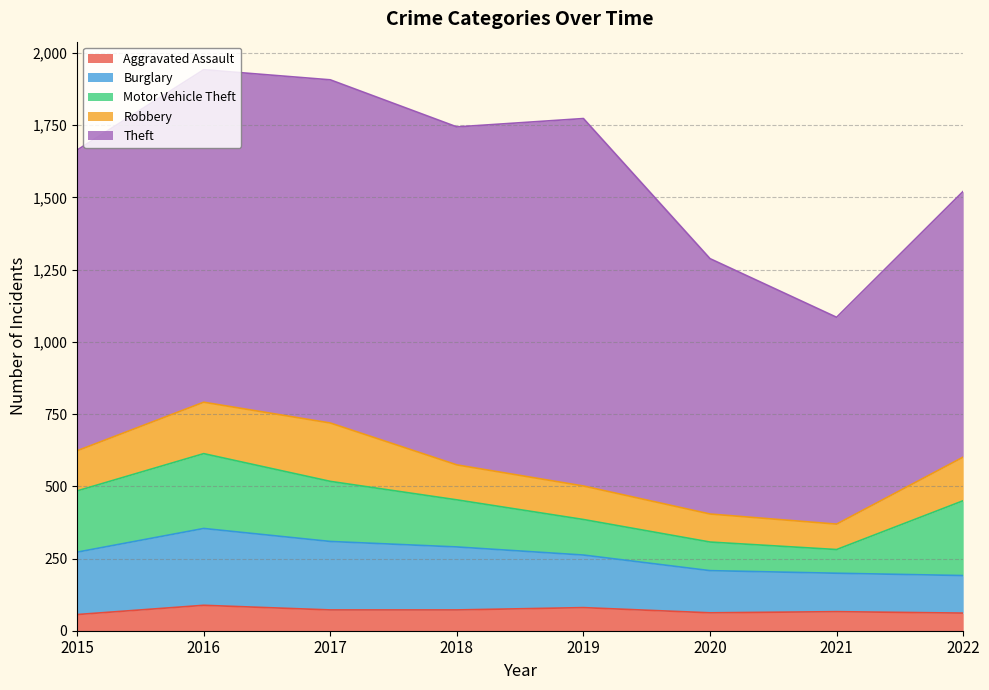

Rank the series at 2020 from lowest to highest value.

Aggravated Assault, Robbery, Motor Vehicle Theft, Burglary, Theft